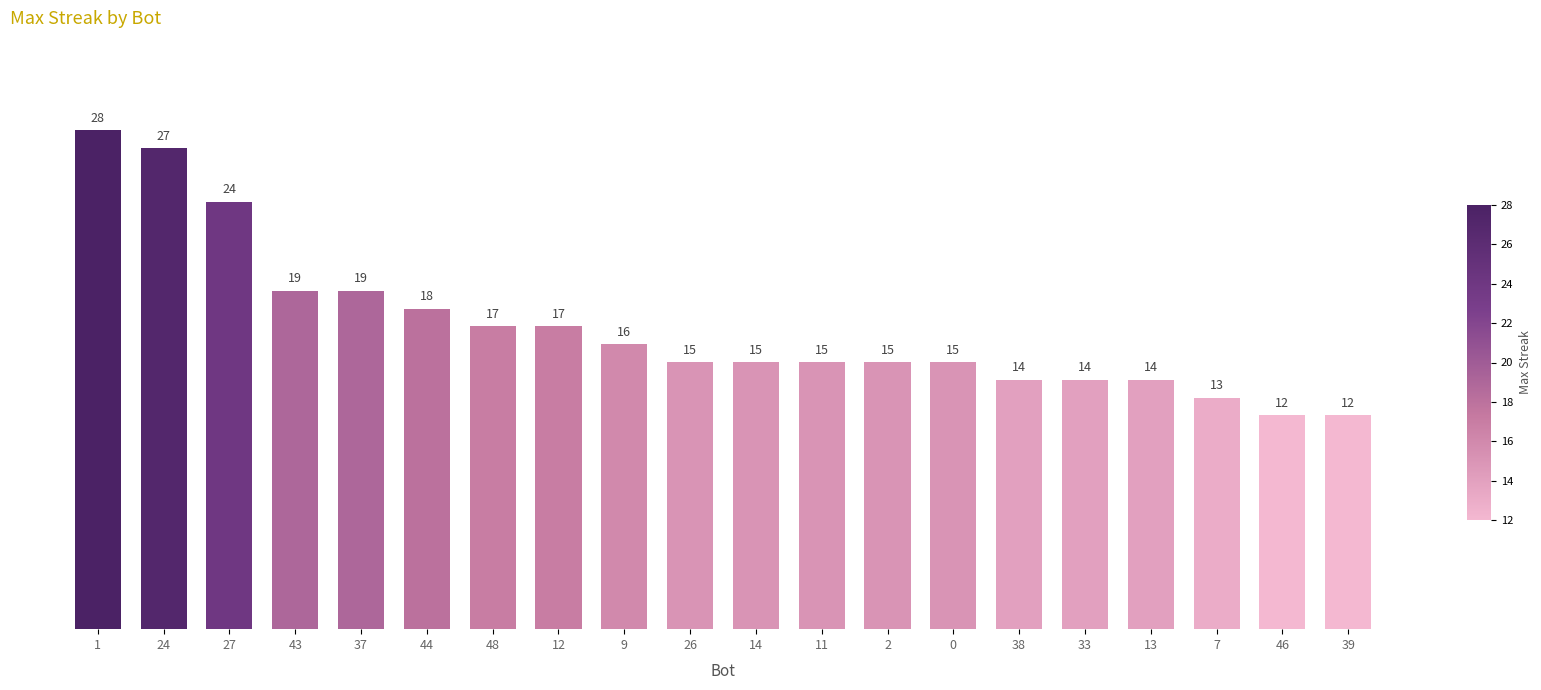

The value at 14 is 15. True or false?

True